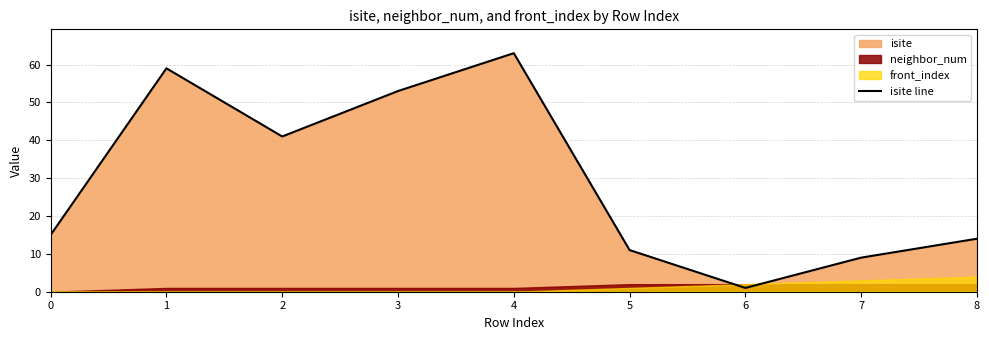

Which category has the lowest value across all series?

6